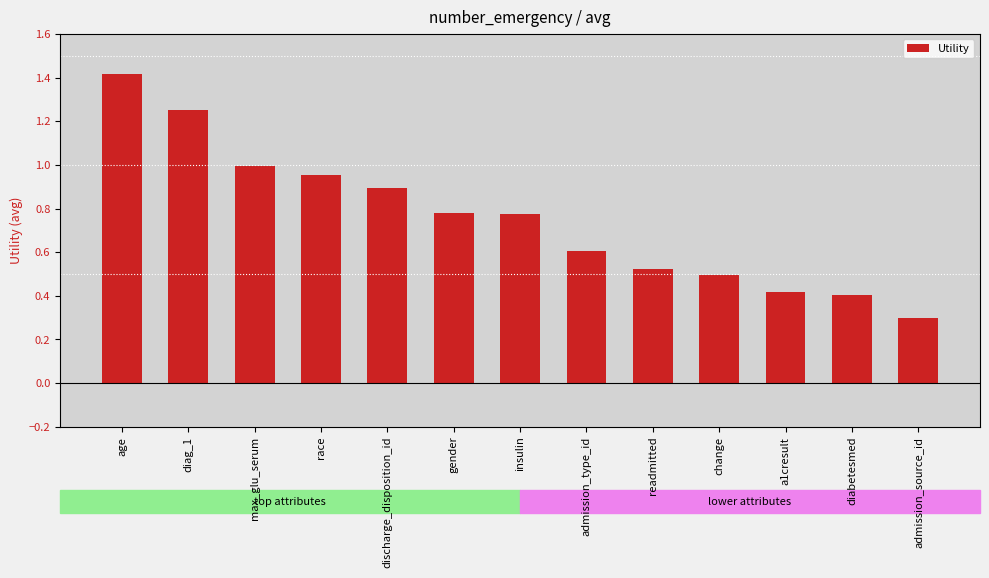

What is the sum of the values at change and age?

1.9